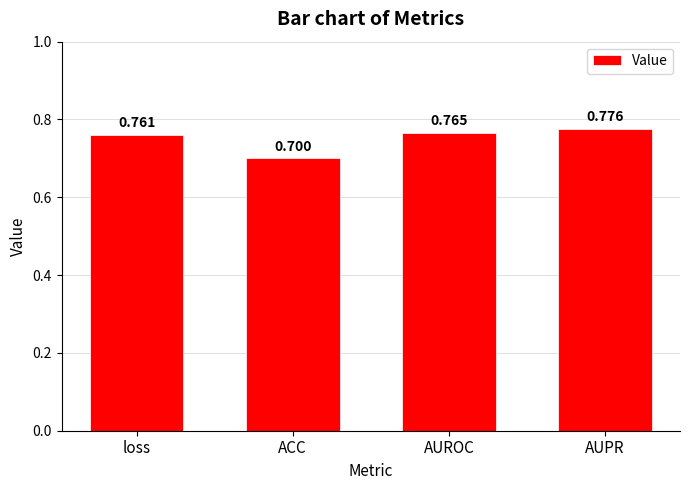

True or false: the data shows 1.3 at loss.

False